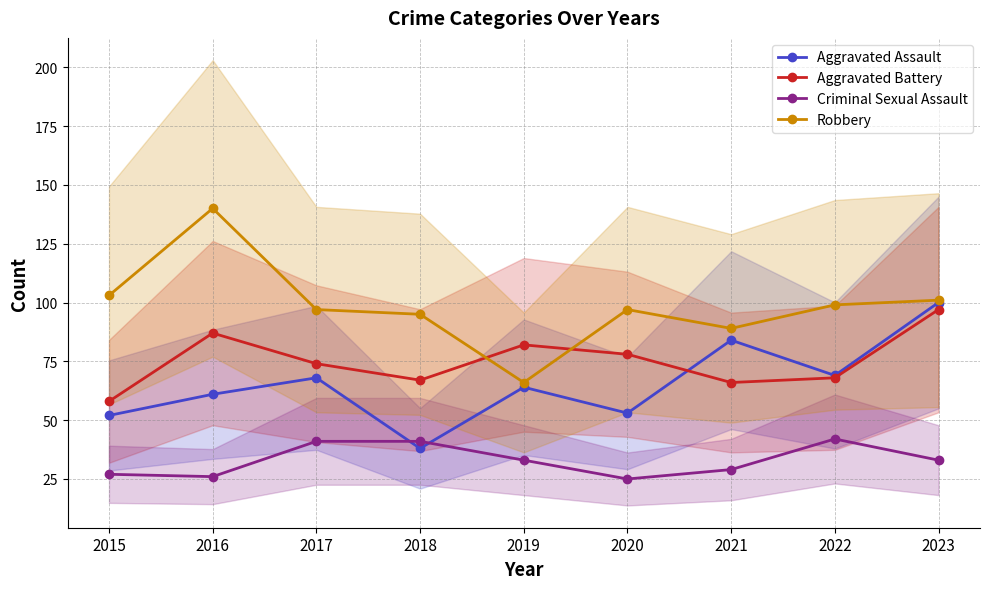

What value does the Aggravated Assault series have at 2019, to the nearest 10?

60